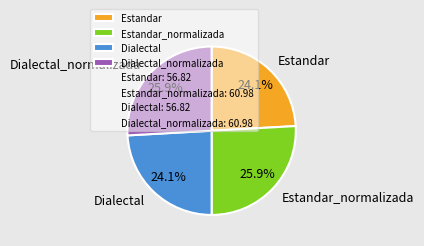

Is there any slice that represents more than half of the pie?

No